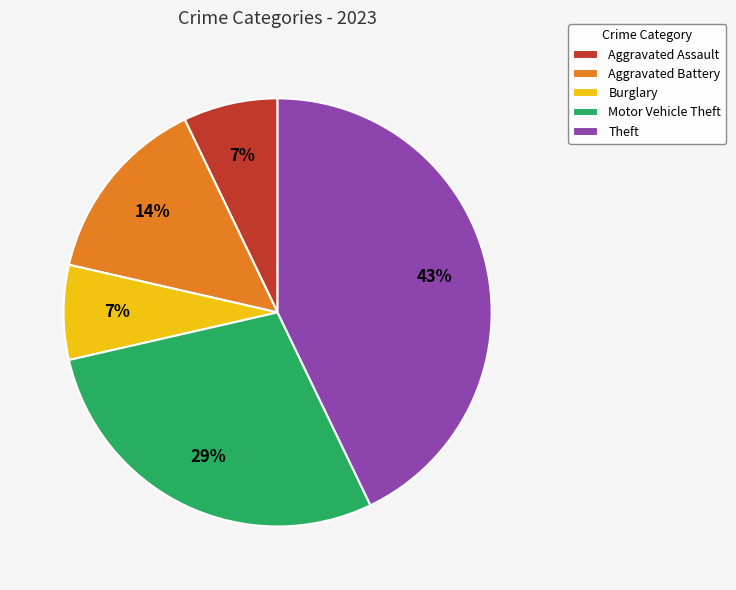

Count the number of slices in the pie.

5